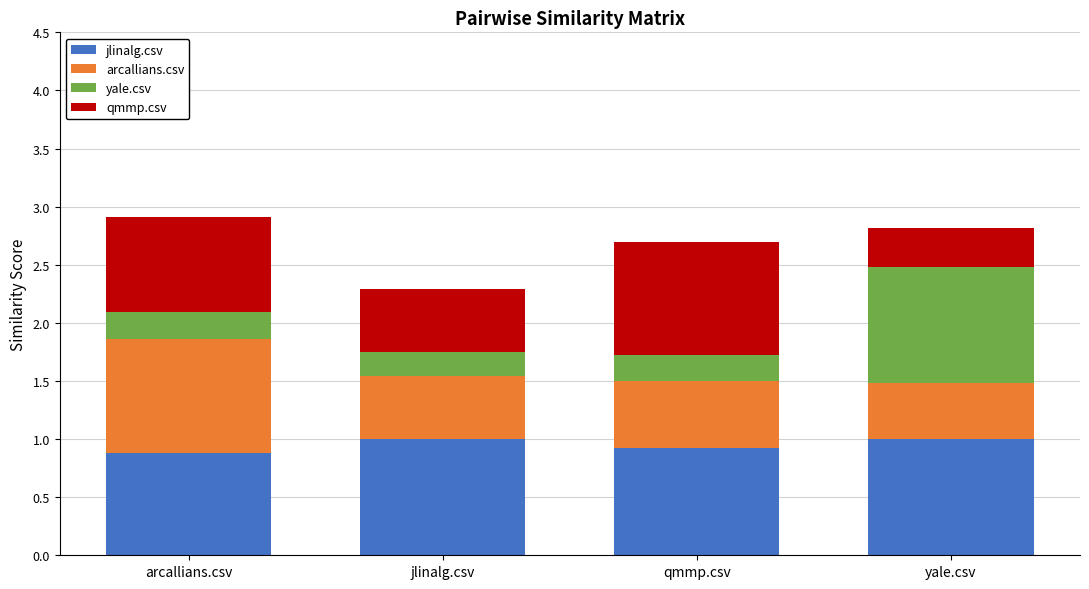

What is the total value across all series at qmmp.csv?

2.7